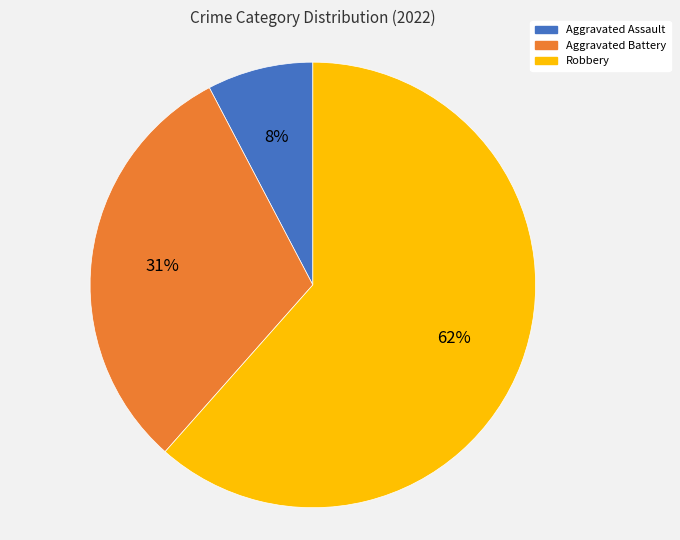

Do Robbery and Aggravated Battery together represent more than half of the pie?

Yes